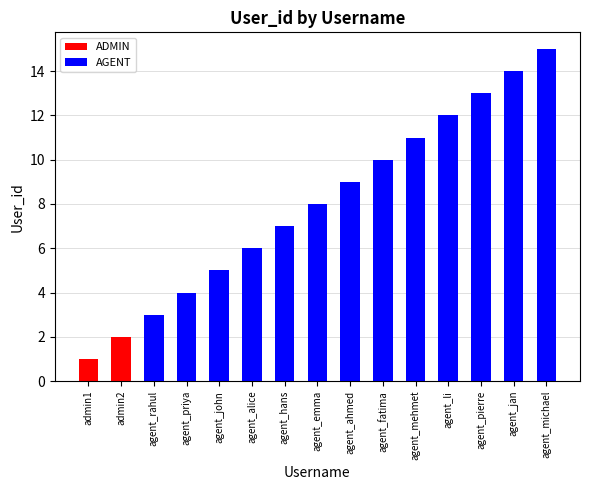

Which label corresponds to the smallest value in the chart?

agent_rahul